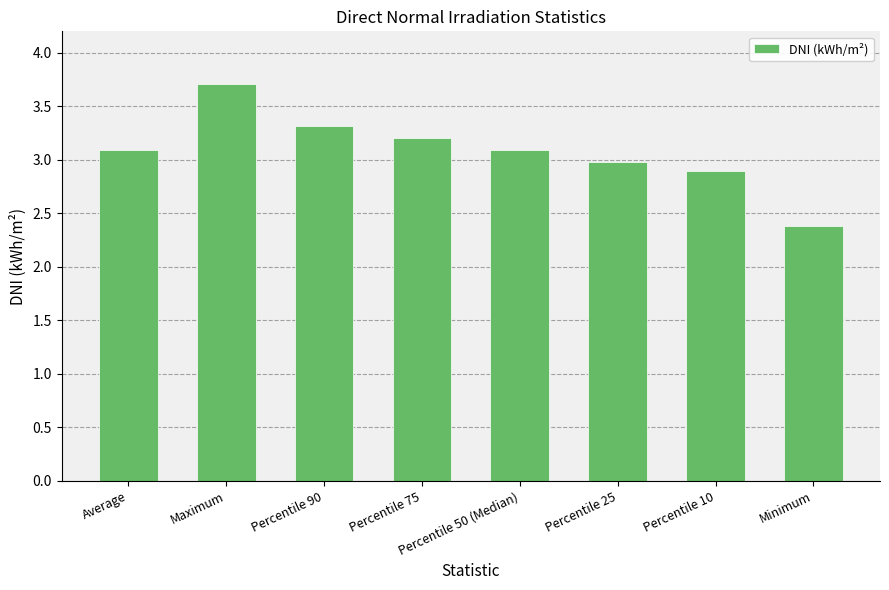

Approximately how many times larger is the value at Percentile 50 (Median) compared to Minimum?

1.3